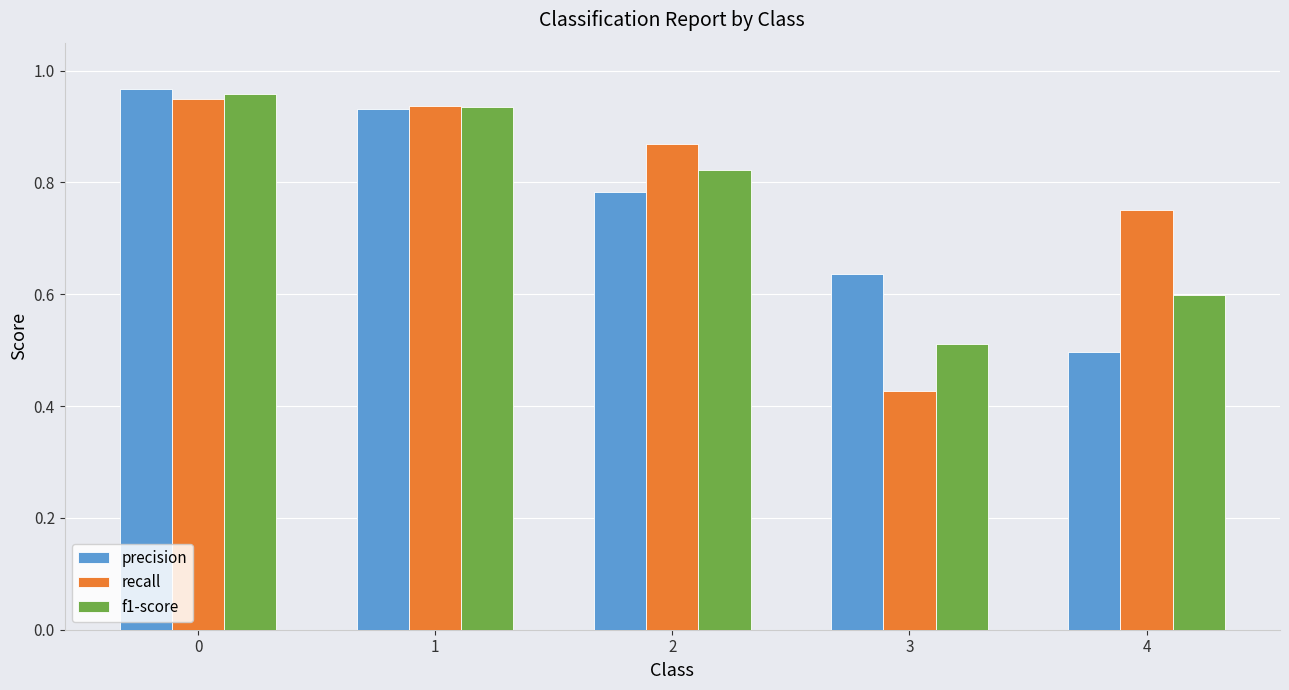

Which series has the largest range (max minus min)?

recall